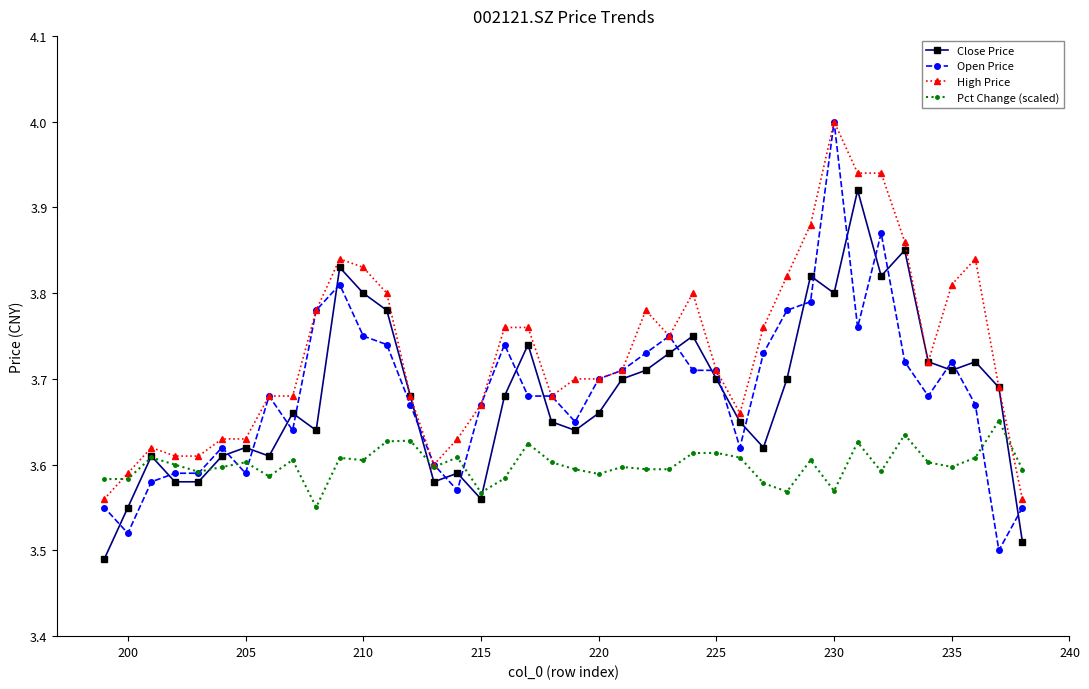

At which category is the sum across all series the highest?

230